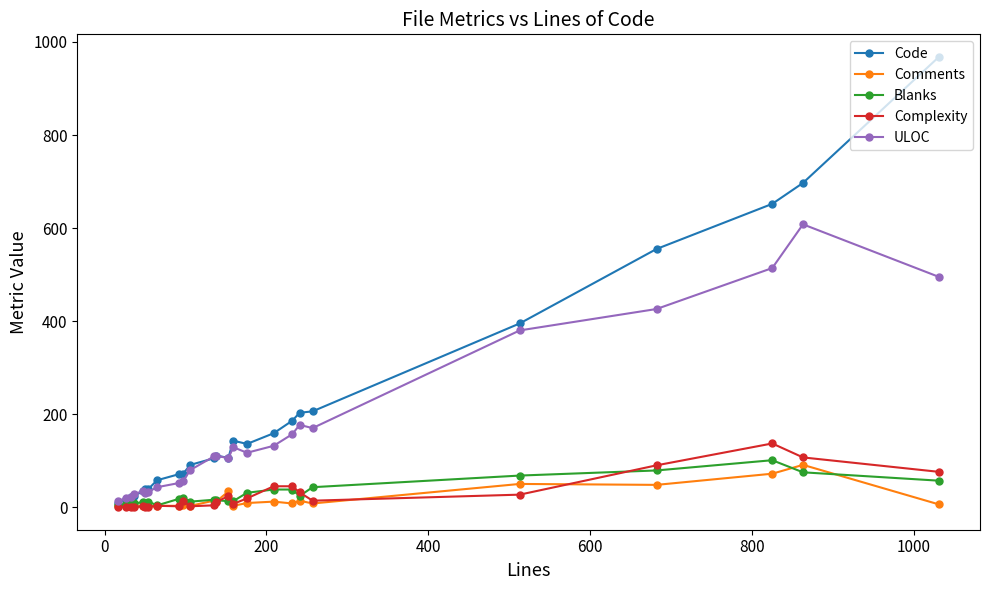

True or false: Comments has more than 1 interior local peaks.

True